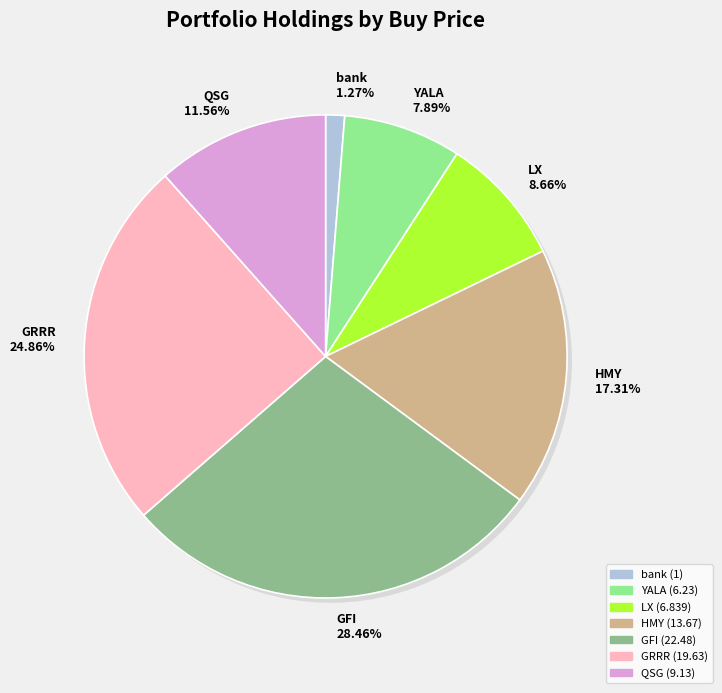

How many segments does this pie chart have?

7